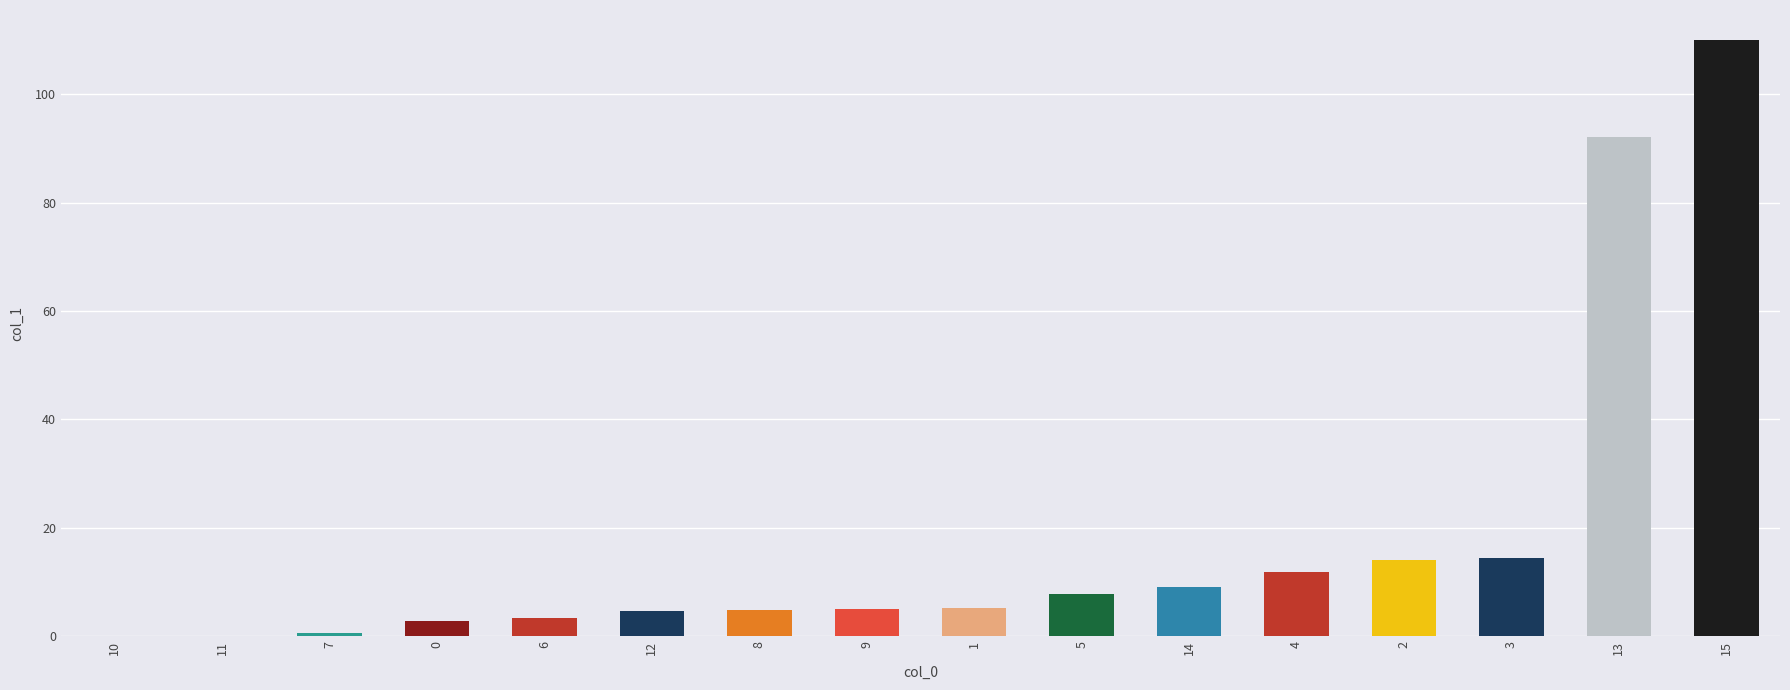

What is the sum of all values?

285.4